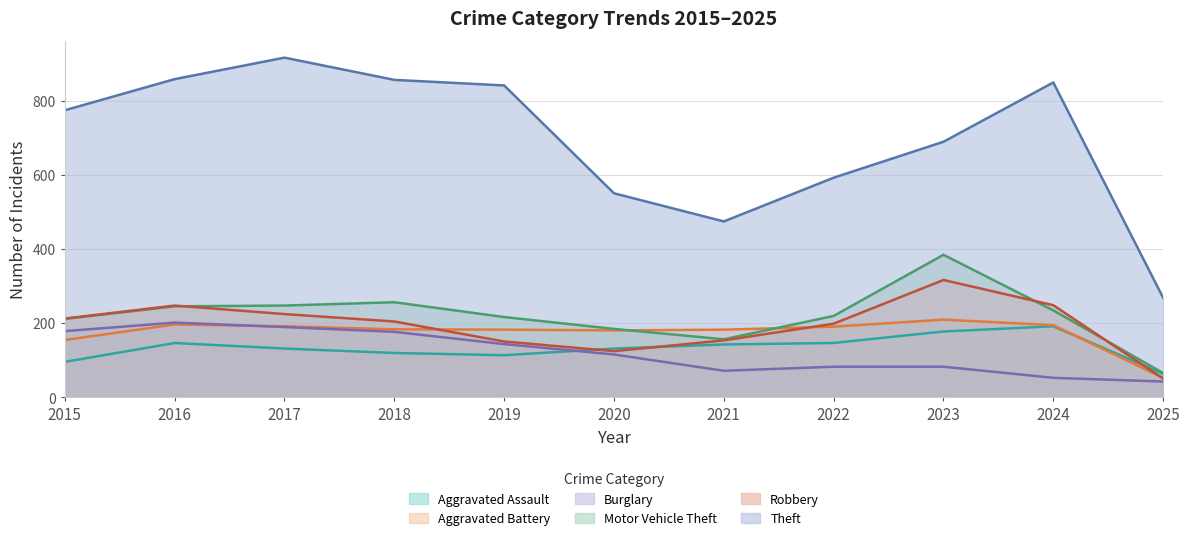

True or false: Theft and Burglary cross at least once.

False